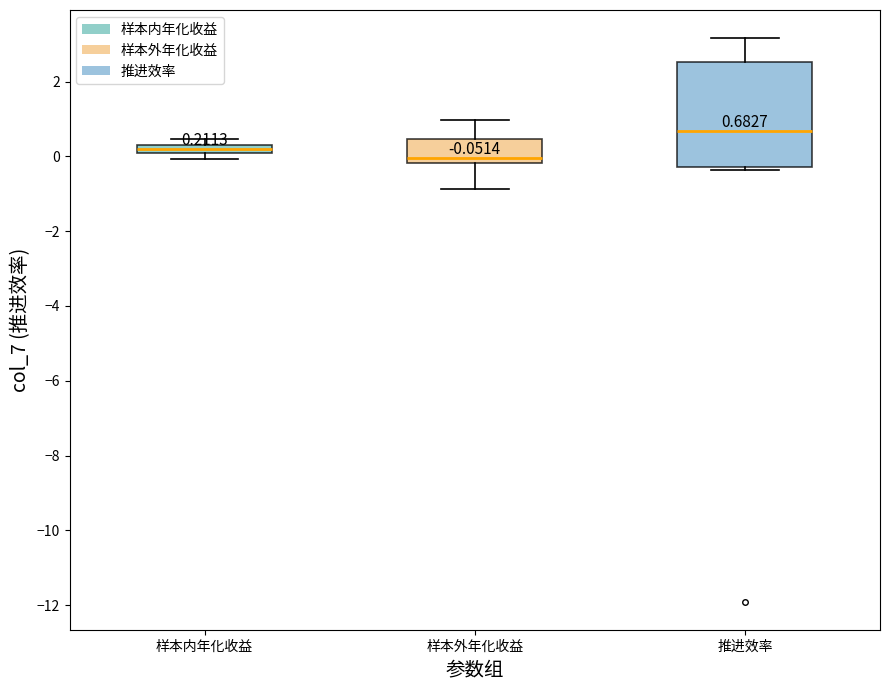

Which box has the lowest median line?

样本外年化收益